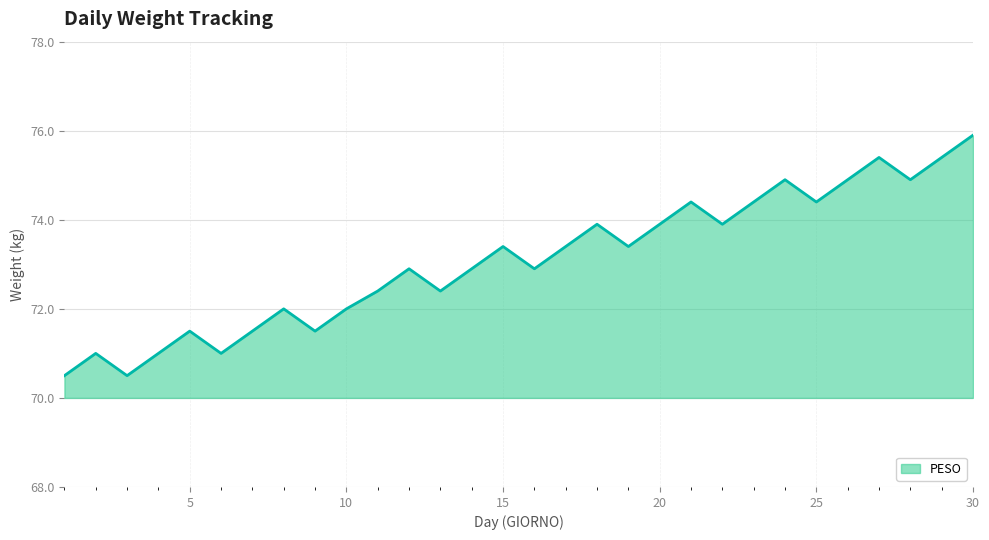

What is the difference between the maximum and minimum values?

5.4